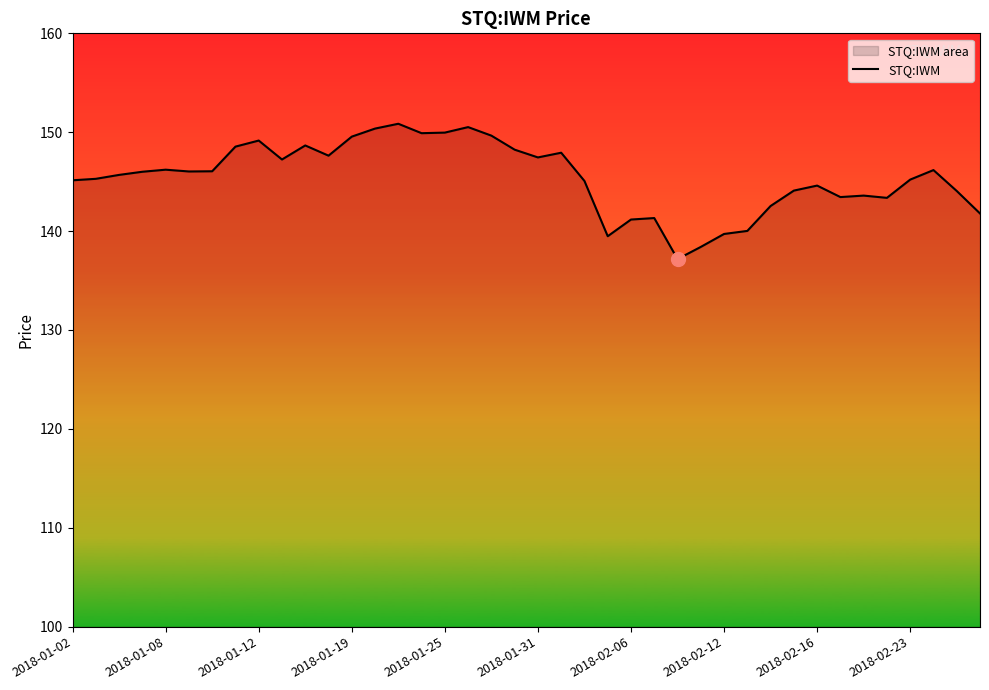

What is the difference between the maximum and minimum values?

13.7